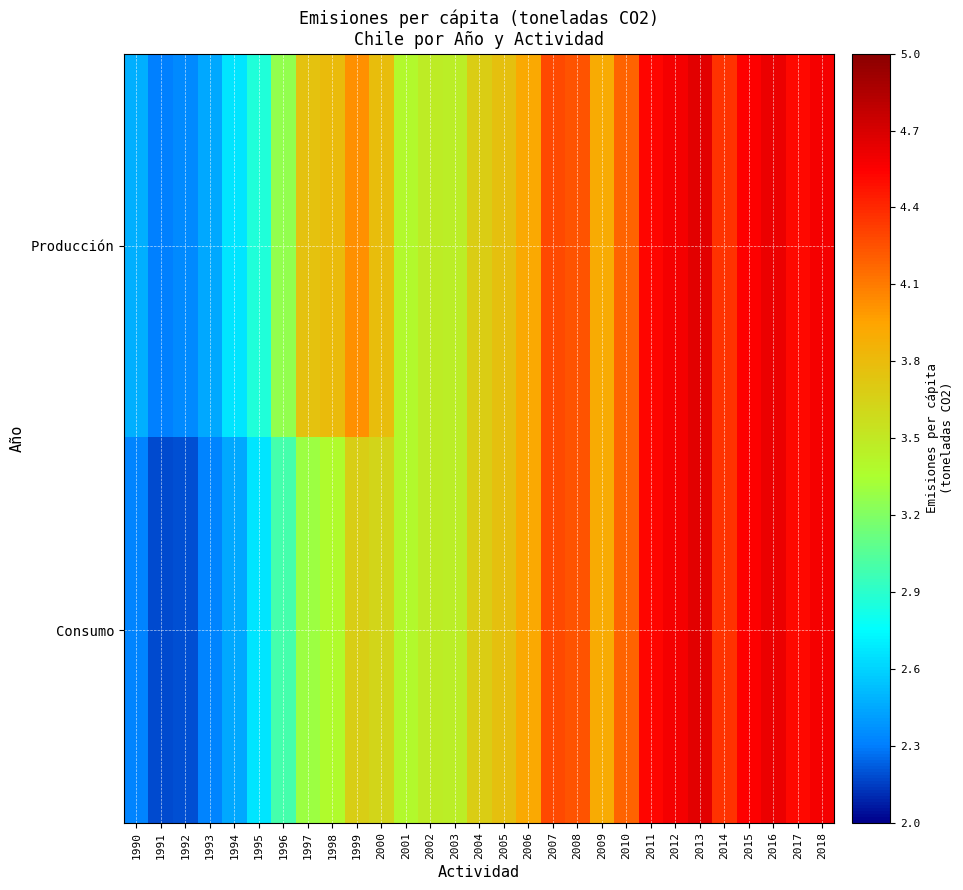

Which series has the largest total across all categories?

Producción